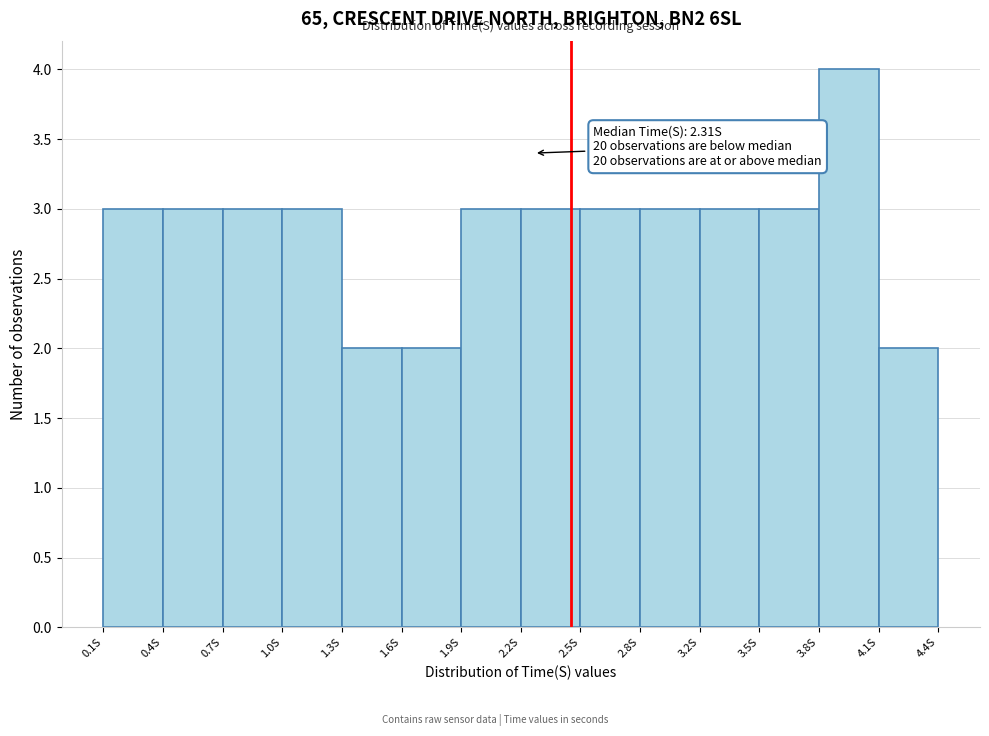

Reading left to right, what are all the values shown in this chart?

0.1S=3	0.4S=3	0.7S=3	1.0S=3	1.3S=2	1.6S=2	1.9S=3	2.2S=3	2.5S=3	2.8S=3	3.2S=3	3.5S=3	3.8S=4	4.1S=2